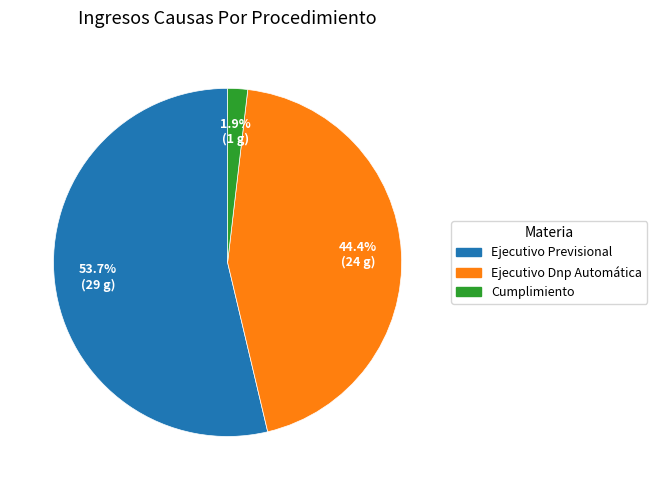

How many segments does this pie chart have?

3